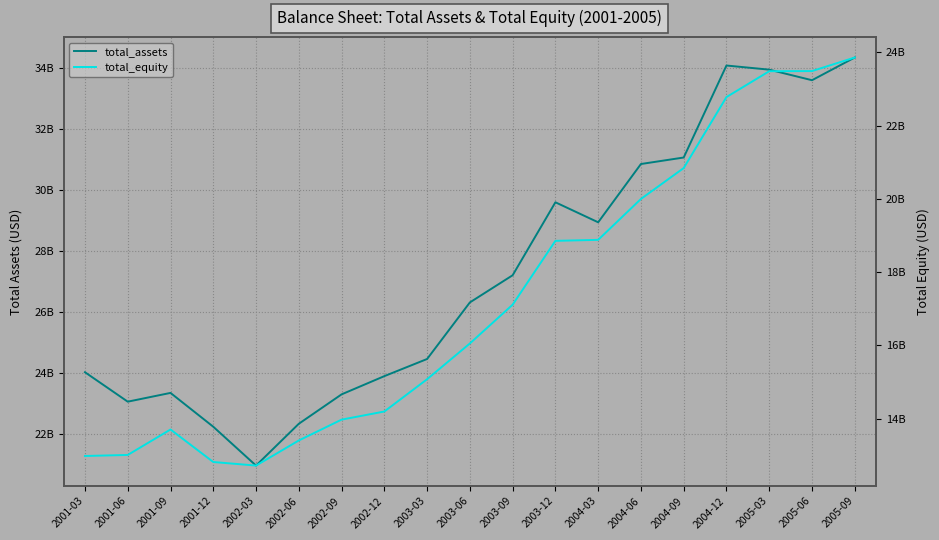

What is the sum of the total_equity values at 2002-12 and 2004-09?

35036611808.8